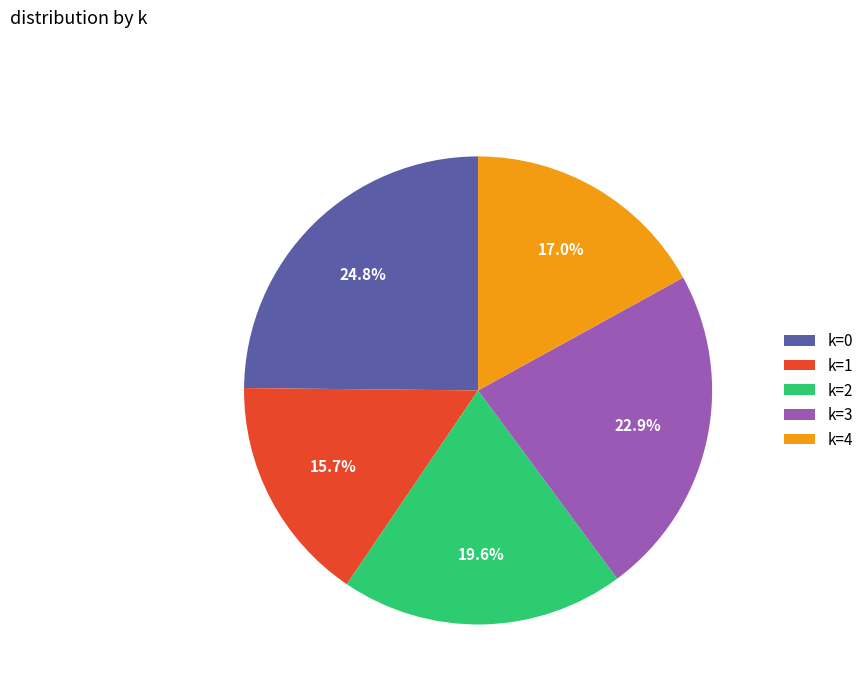

True or false: k=3 accounts for 32% of the total.

False